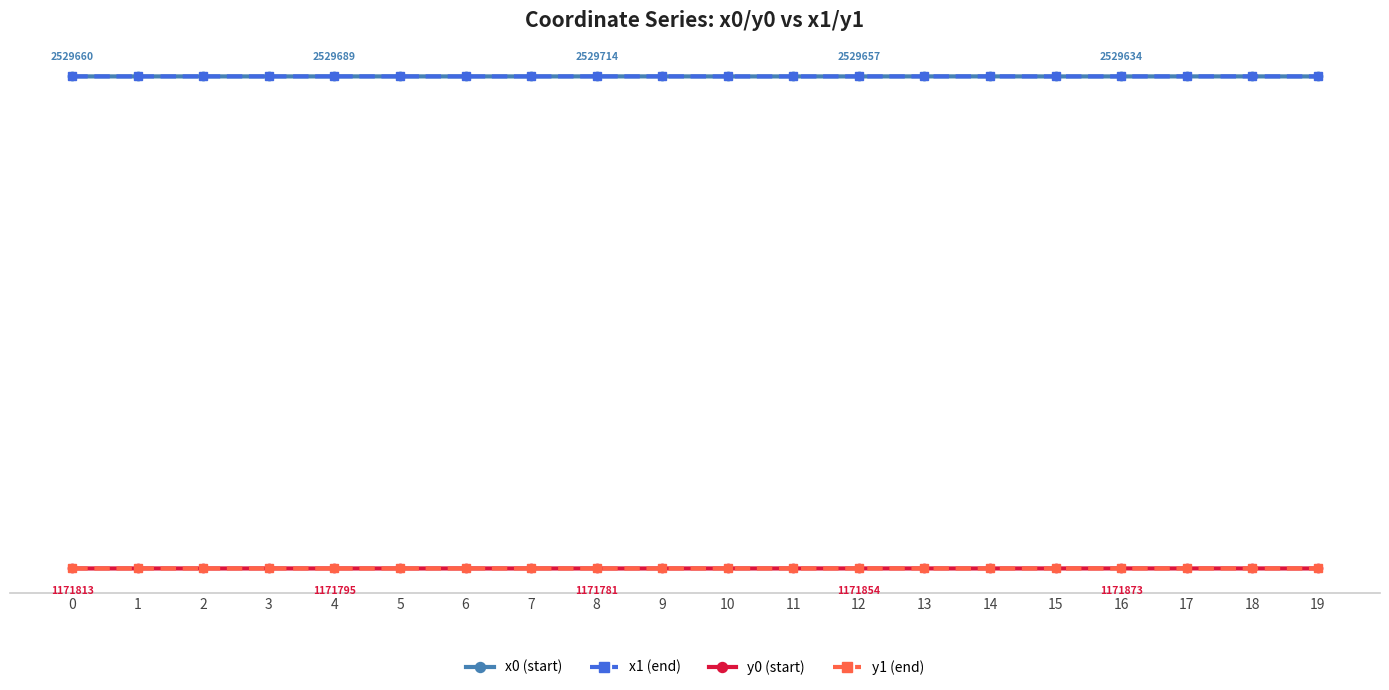

Does the chart have visible grid lines?

No